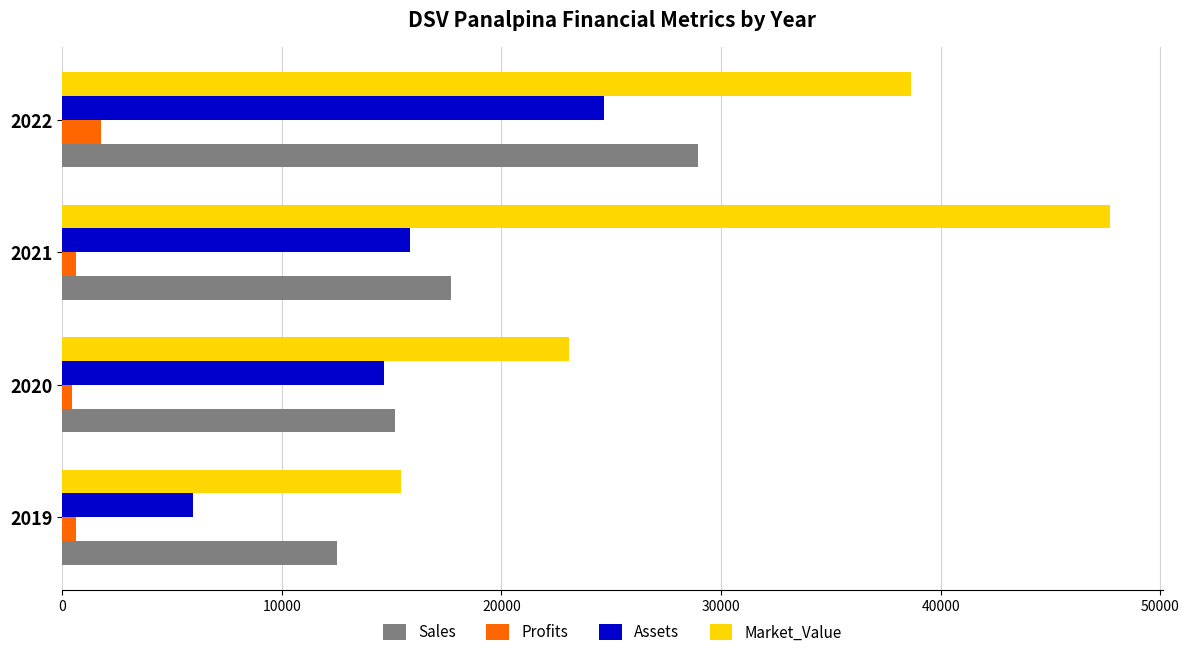

What is the difference between the second highest and second lowest values in the Sales series?

2550.0